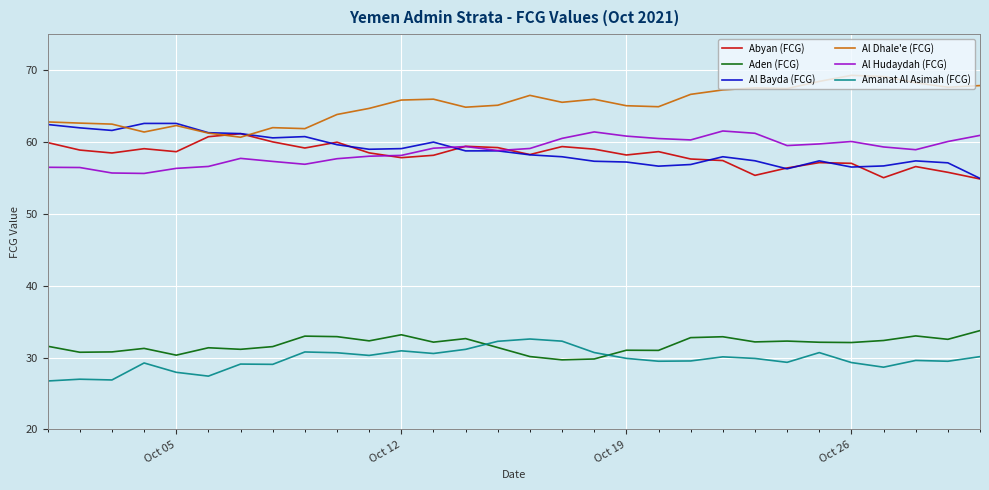

Which series has the largest total across all categories?

Al Dhale'e (FCG)